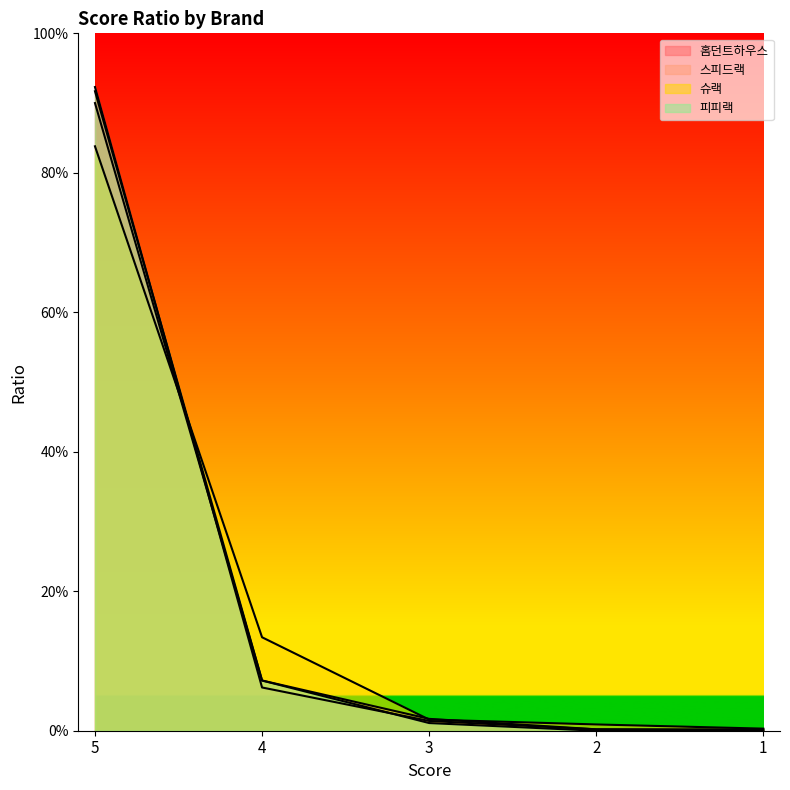

What is the highest value of the 홈던트하우스 series?

0.9